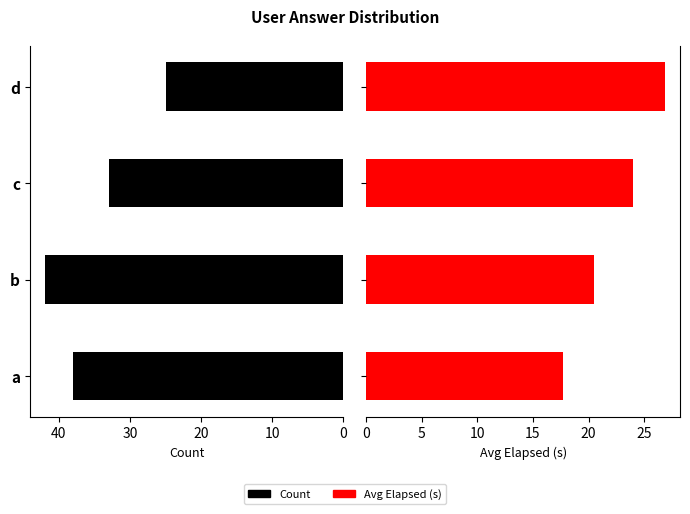

Are the bars grouped side by side (vs. stacked)?

Yes